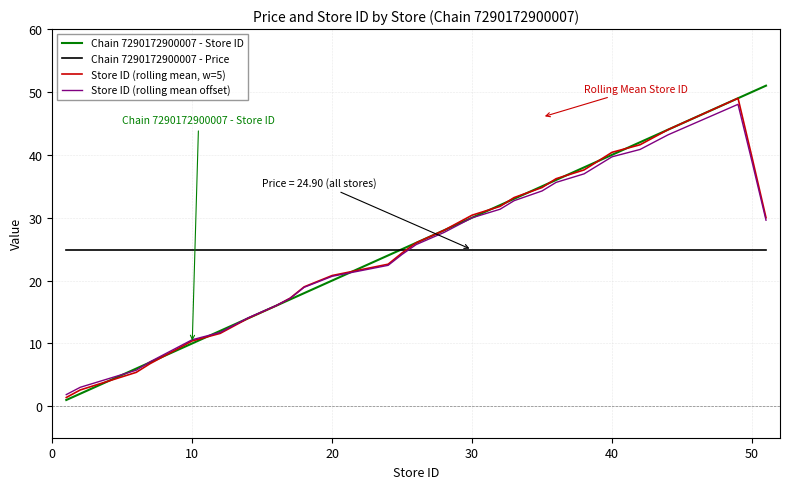

Which series has the largest range (max minus min)?

Chain 7290172900007 - Store ID